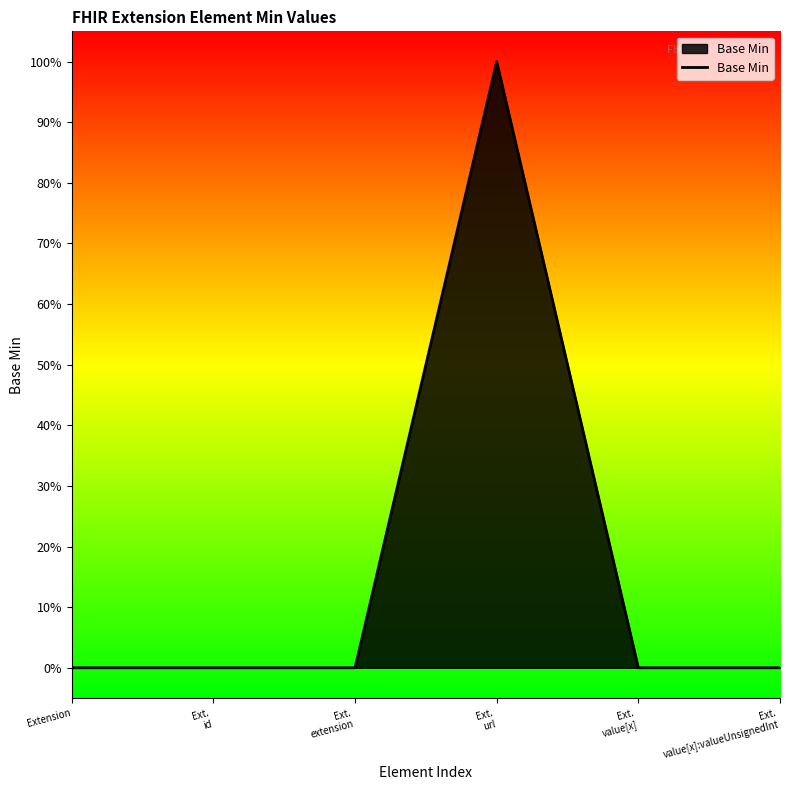

Does the chart display data point markers on the line(s)?

No